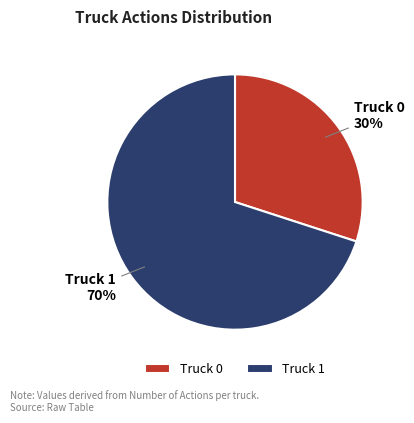

What percentage is the Truck 0 slice, to the nearest percent?

30%